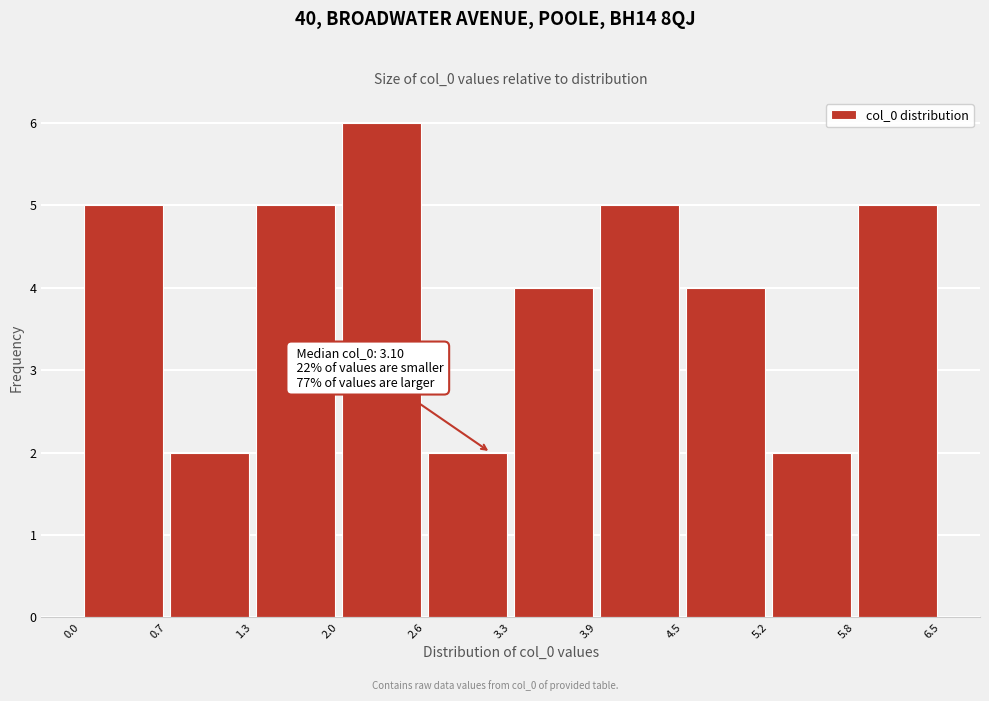

Which range on the x-axis has the tallest bar?

2.0 to 2.6